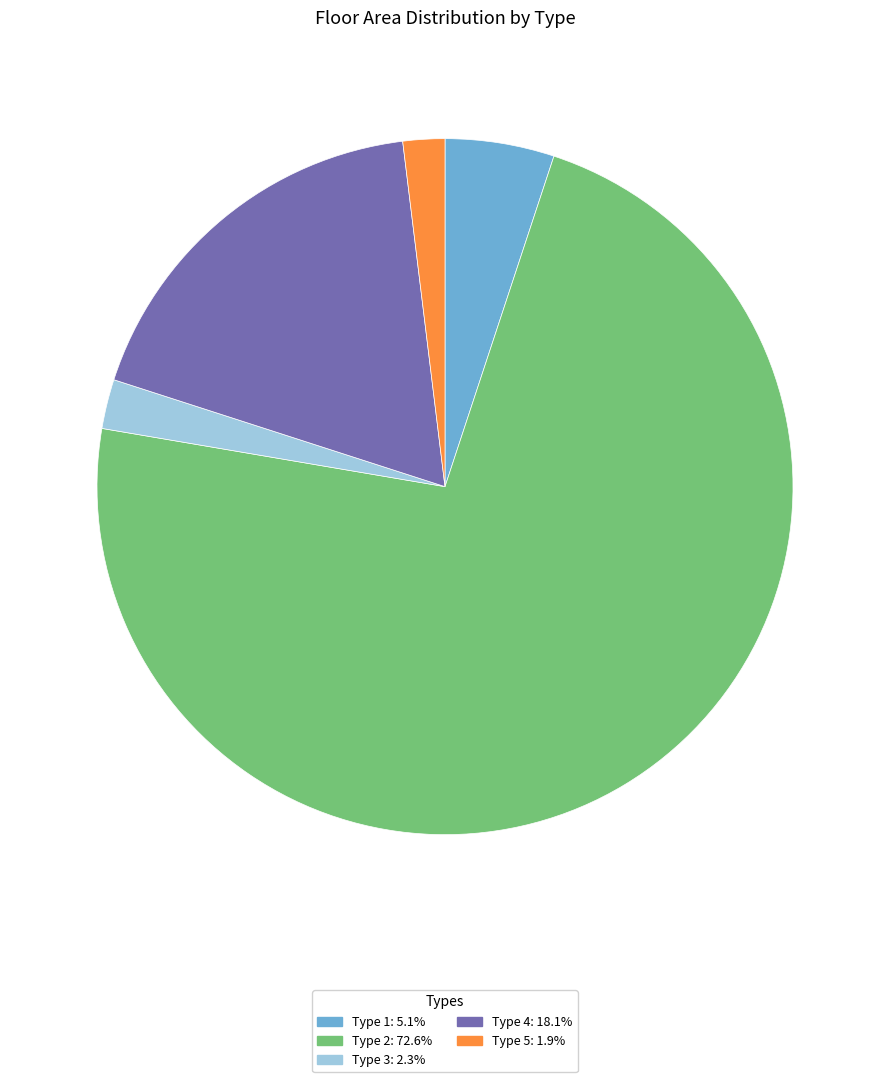

Is there a majority slice in this chart?

Yes